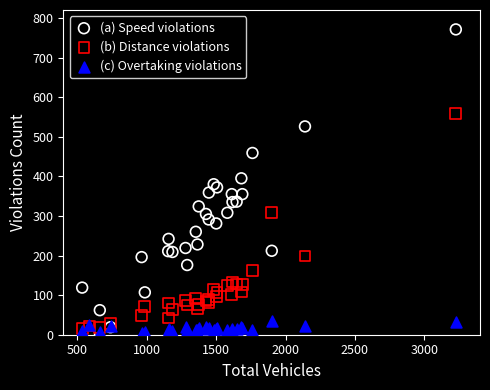

Which series has the widest spread of Y values?

(a) Speed violations